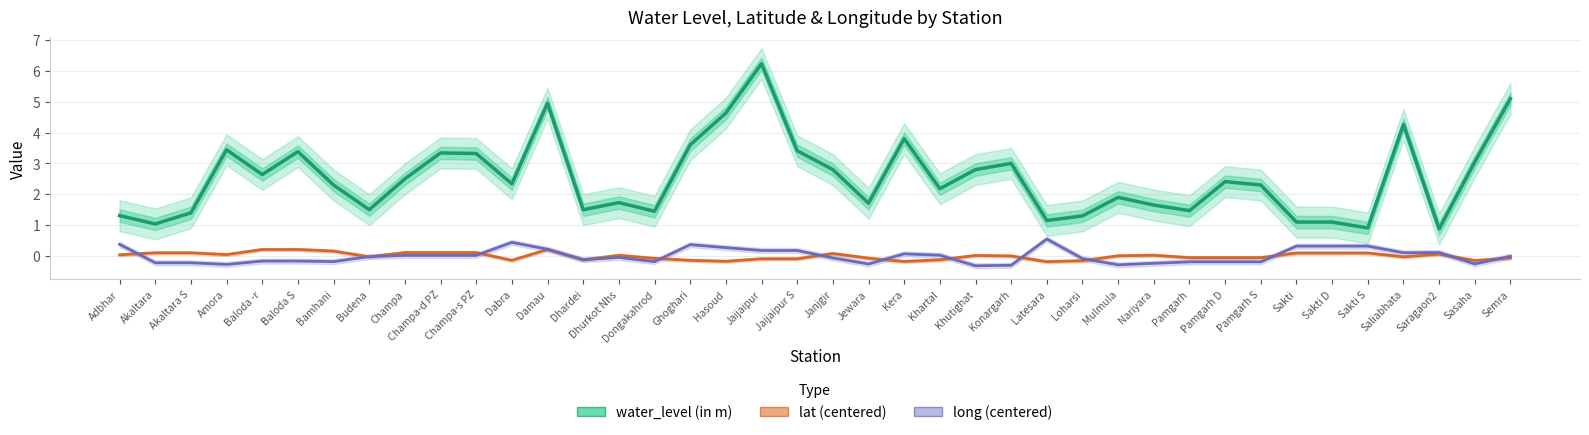

Reading right to left, extract all data points from this chart.

water_level (in m): 5.1	3.0	0.9	4.3	0.9	1.1	1.1	2.3	2.4	1.5	1.6	1.9	1.3	1.1	3.0	2.8	2.2	3.8	1.7	2.8	3.4	6.2	4.6	3.6	1.4	1.7	1.5	5.0	2.3	3.3	3.3	2.5	1.5	2.3	3.4	2.6	3.4	1.4	1.0	1.3
lat (centered): -0.1	-0.1	0.1	-0.0	0.1	0.1	0.1	-0.1	-0.1	-0.1	0.0	0.0	-0.2	-0.2	0.0	0.0	-0.1	-0.2	-0.1	0.1	-0.1	-0.1	-0.2	-0.1	-0.1	0.0	-0.1	0.2	-0.1	0.1	0.1	0.1	-0.0	0.2	0.2	0.2	0.0	0.1	0.1	0.0
long (centered): -0.0	-0.3	0.1	0.1	0.3	0.3	0.3	-0.2	-0.2	-0.2	-0.2	-0.3	-0.1	0.6	-0.3	-0.3	0.0	0.1	-0.3	-0.1	0.2	0.2	0.3	0.4	-0.2	-0.0	-0.1	0.2	0.4	0.0	0.0	0.0	-0.0	-0.2	-0.2	-0.2	-0.3	-0.2	-0.2	0.4